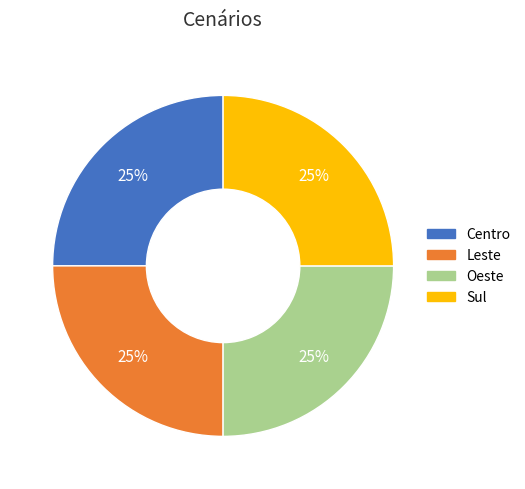

Approximately how many times larger is the value at Leste compared to Oeste?

1.0